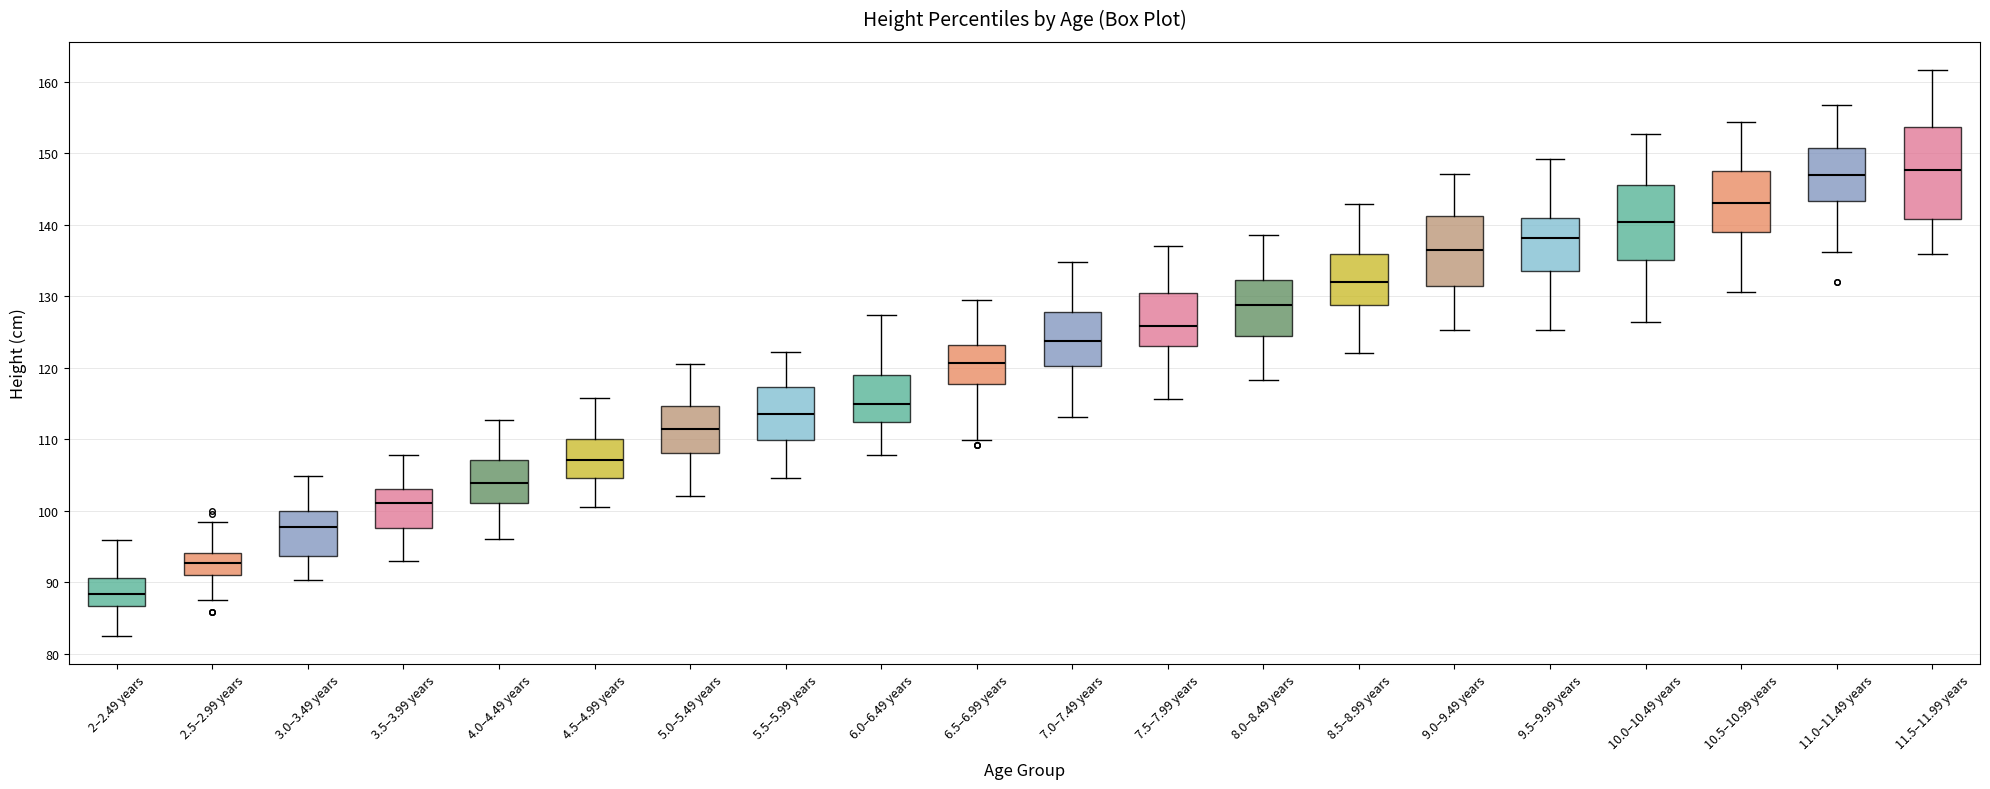

Comparing the boxes themselves (not the whiskers), which one is the tallest?

11.5–11.99 years